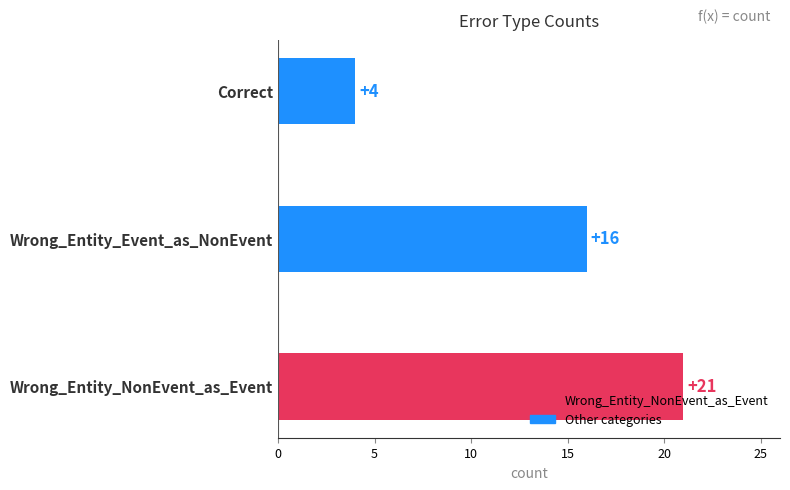

List the labels in order of value, smallest first.

Correct, Wrong_Entity_Event_as_NonEvent, Wrong_Entity_NonEvent_as_Event